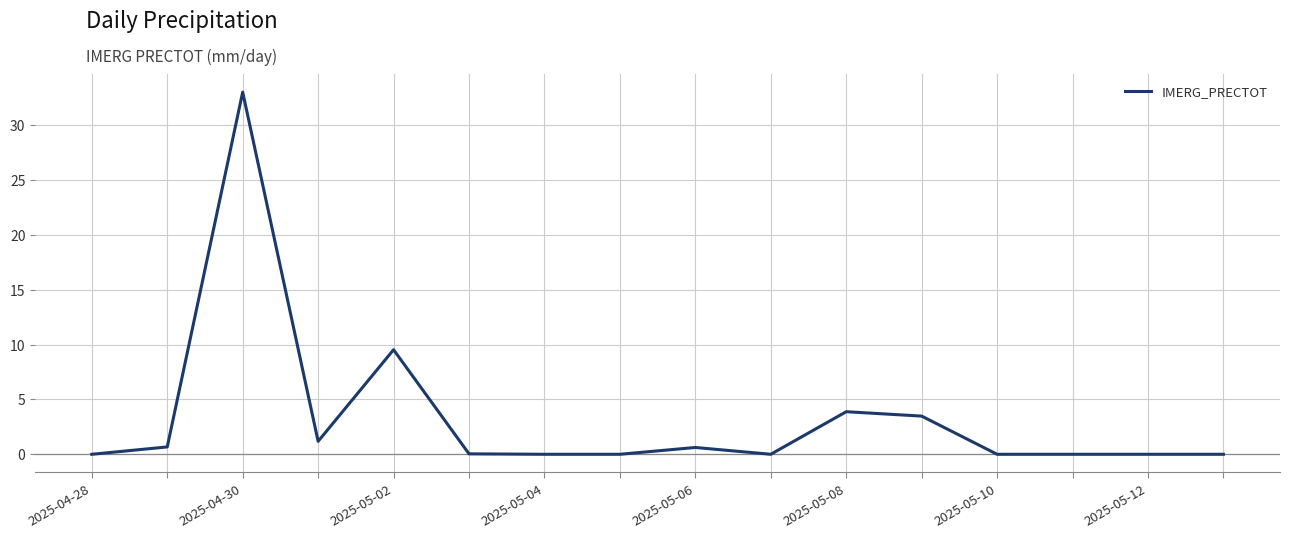

What is the maximum value shown in the chart?

33.0